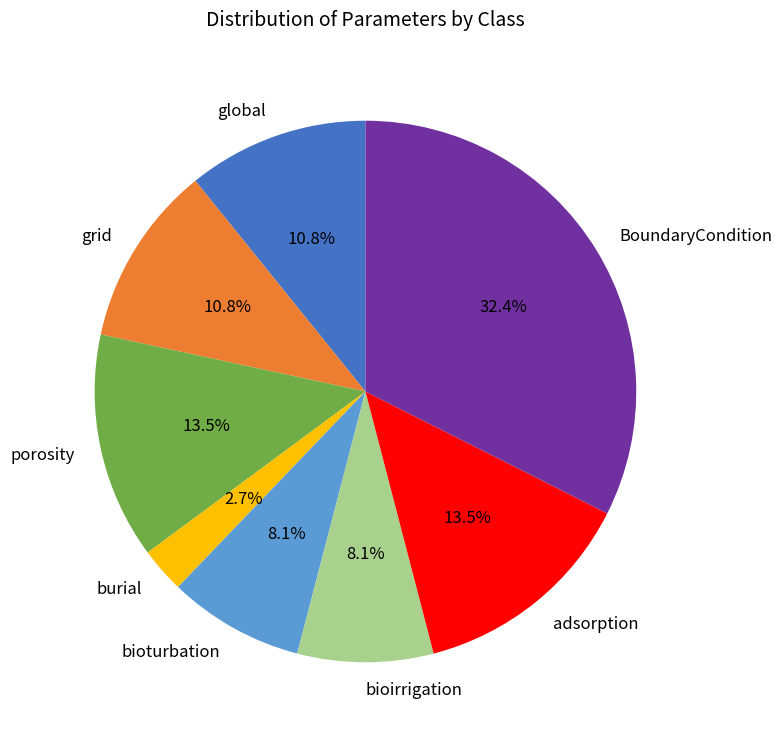

Which slice is the smallest?

burial